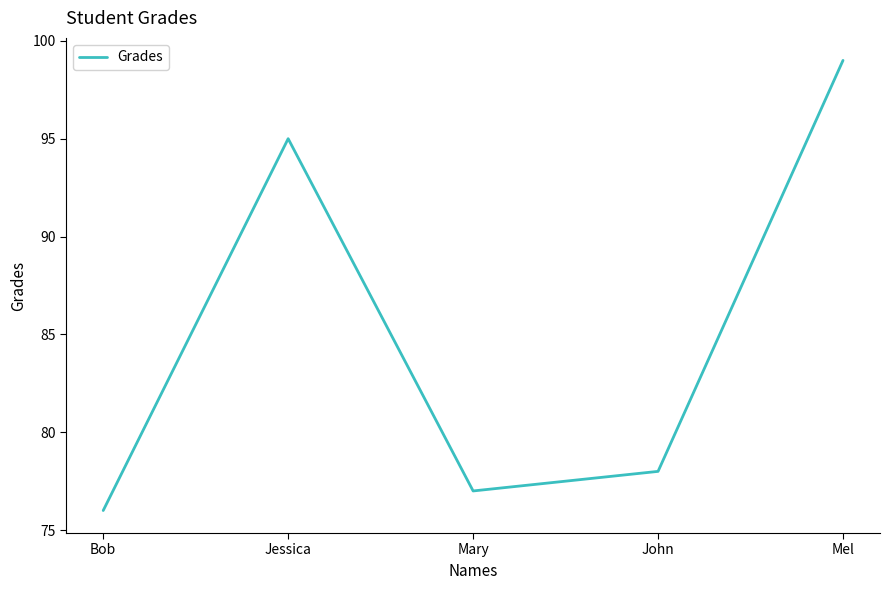

The value at John is 140. True or false?

False